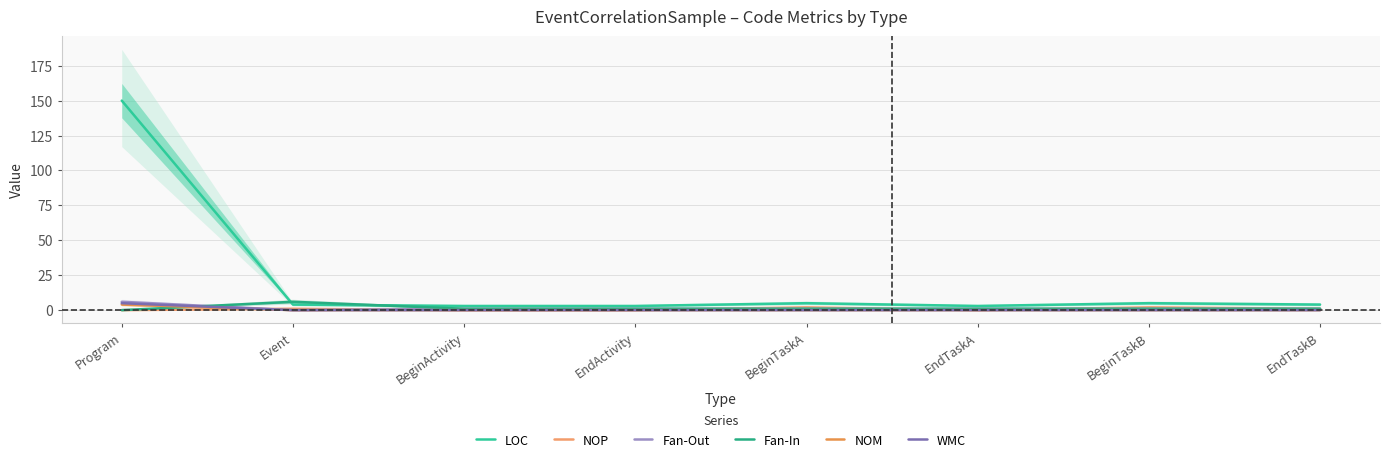

Where does the Fan-Out series first go above 1?

Program